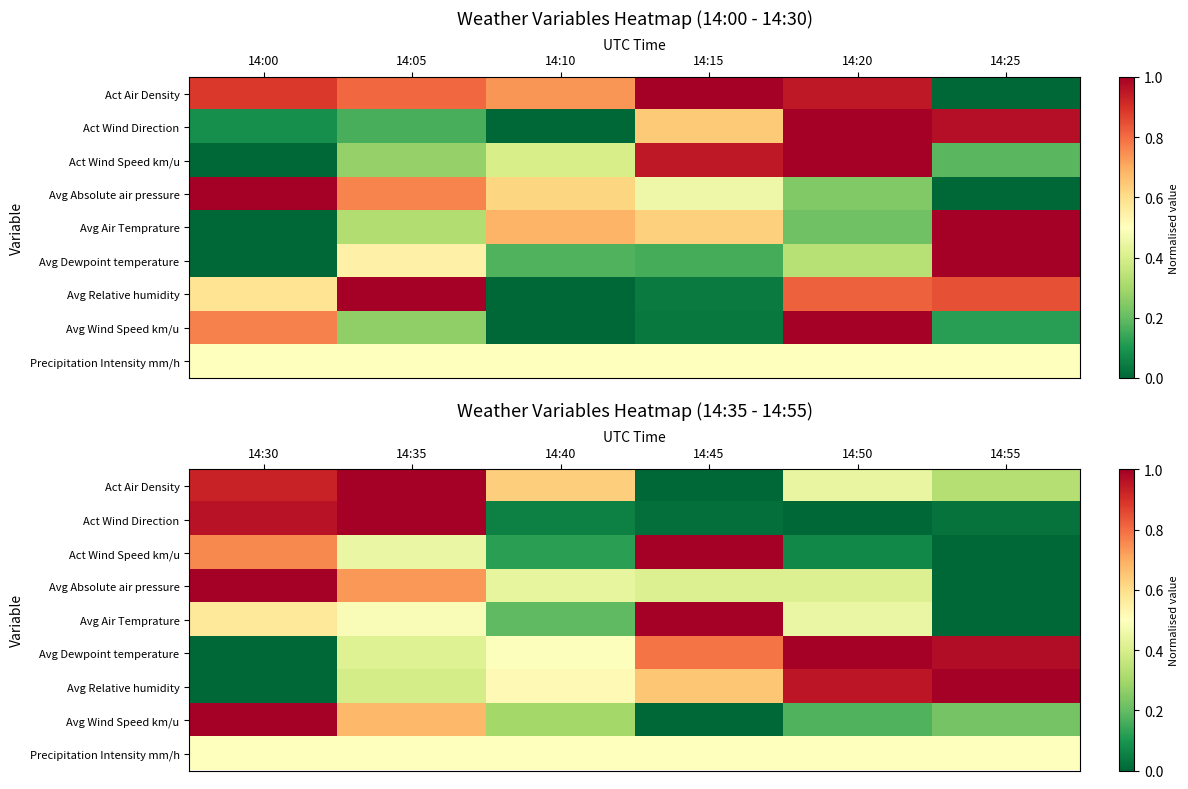

How many categories are shown in the chart?

6